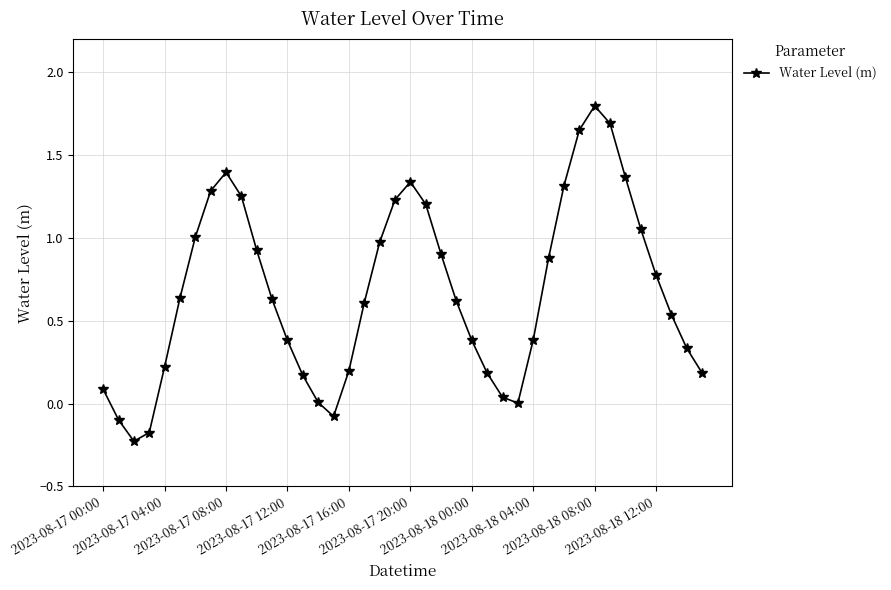

What is the average value?

0.7